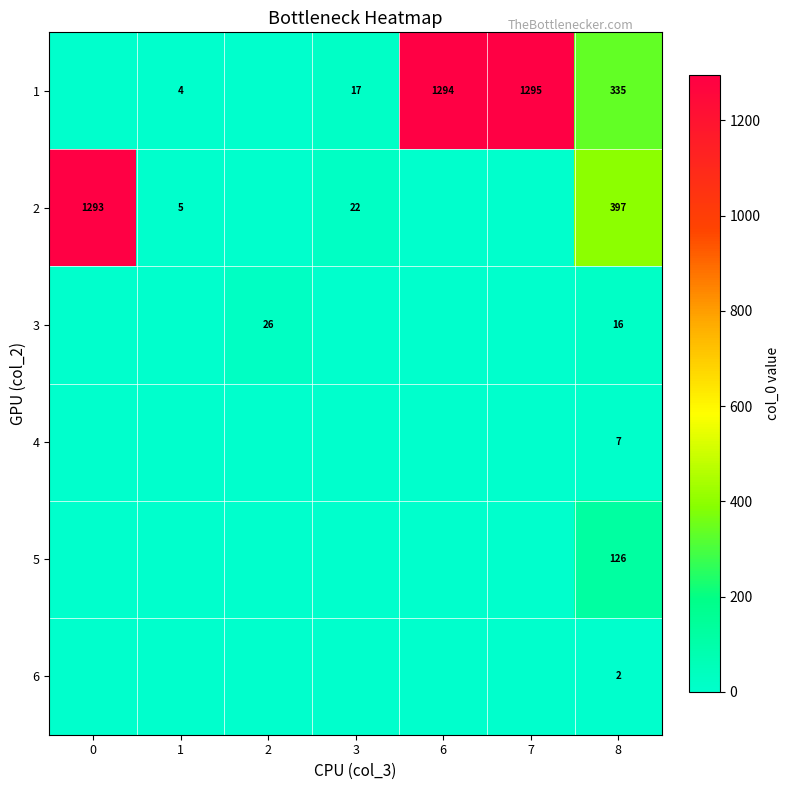

The 3 series shows 36 at 2. True or false?

False